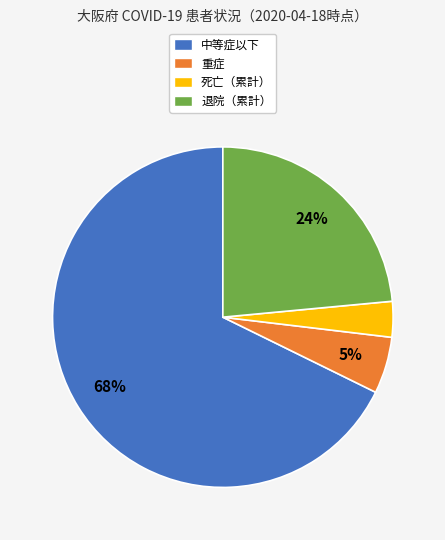

Is 中等症以下 the majority of the pie?

Yes